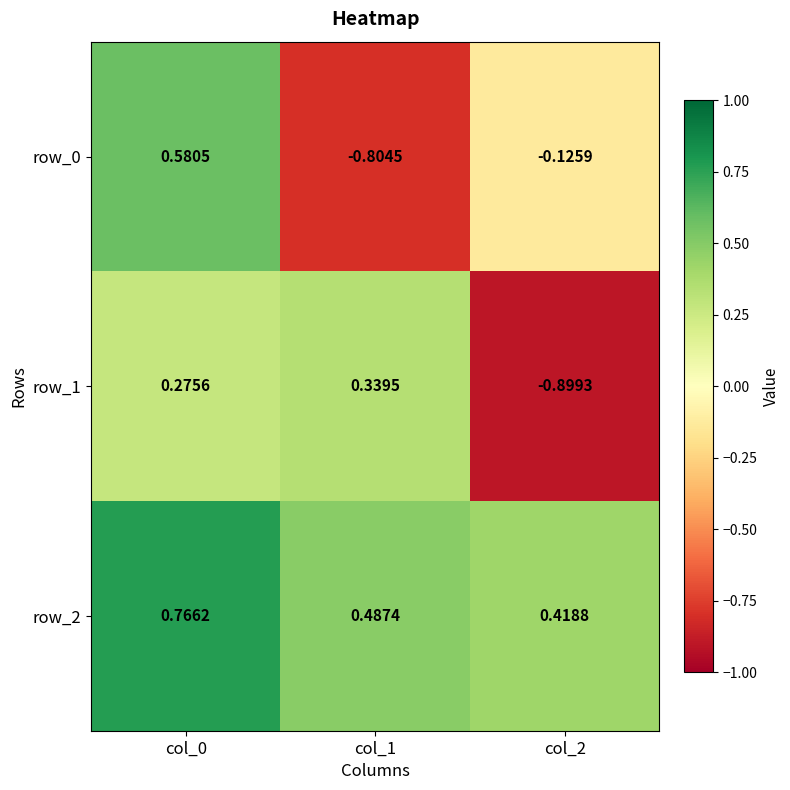

At which label is row_0 closest to 0?

col_2